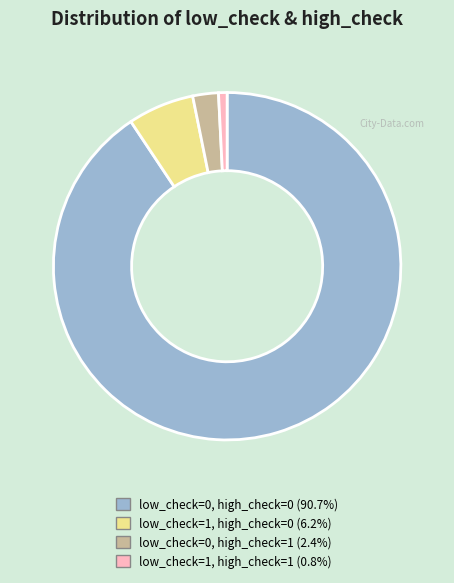

Which category has the smallest portion of the pie?

low_check=1, high_check=1